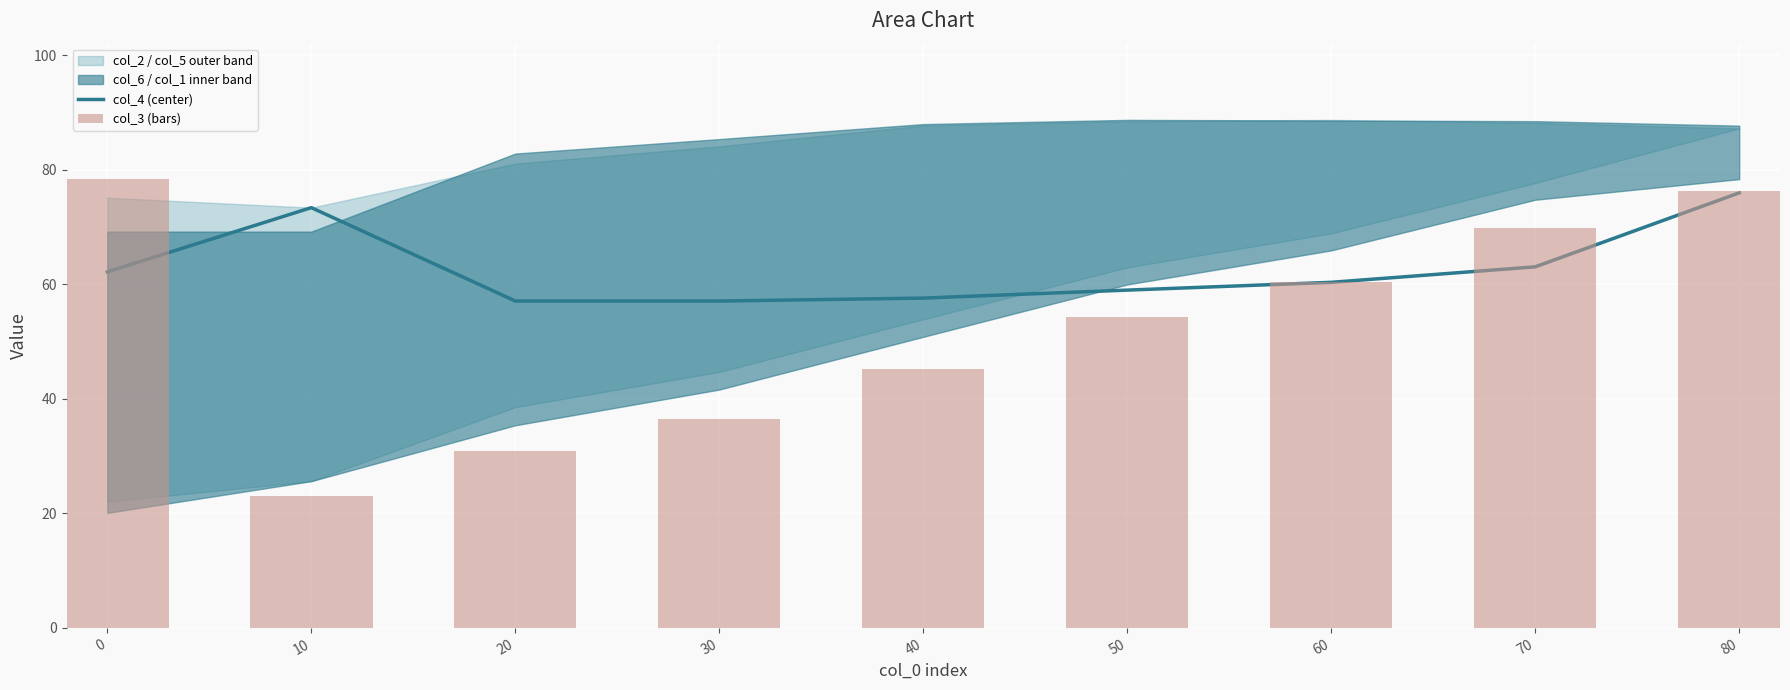

What is the approximate value of col_3 (bars) at 80?

76.3